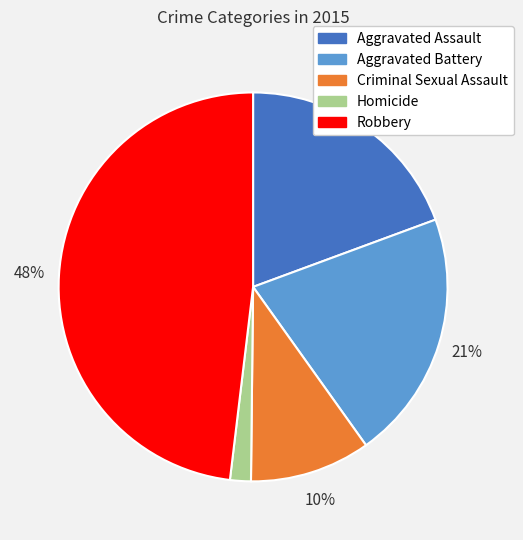

To the nearest percent, what is the average slice percentage?

20%